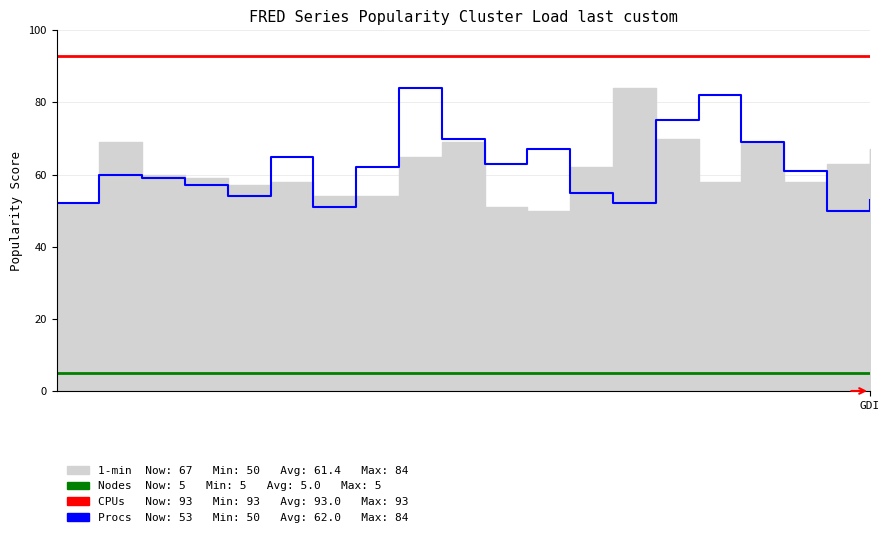

What is the difference between the second highest and second lowest values in the Procs series?

31